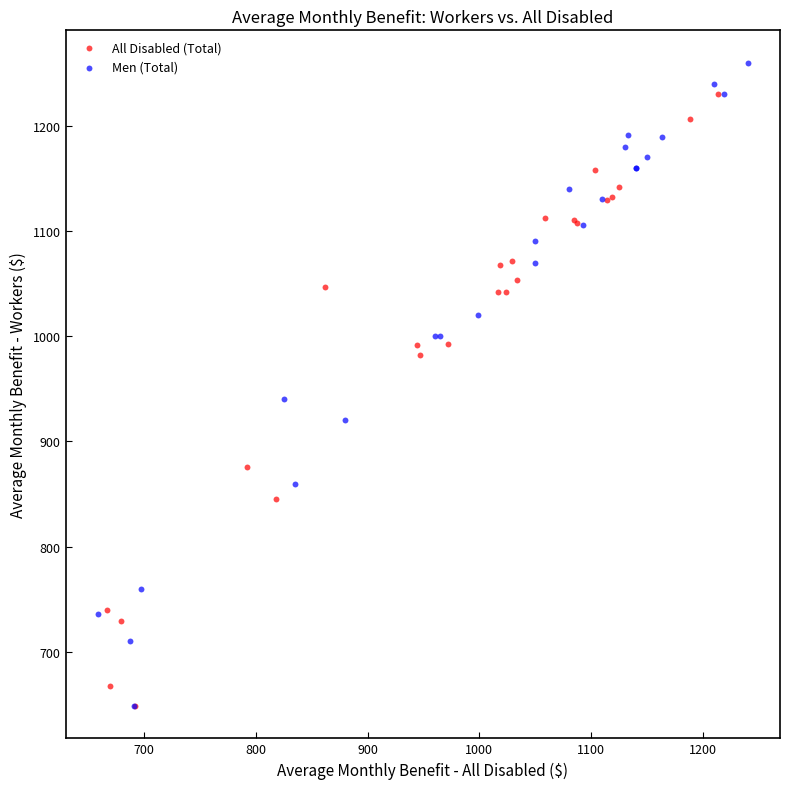

Which series contains the highest Y value?

Men (Total)